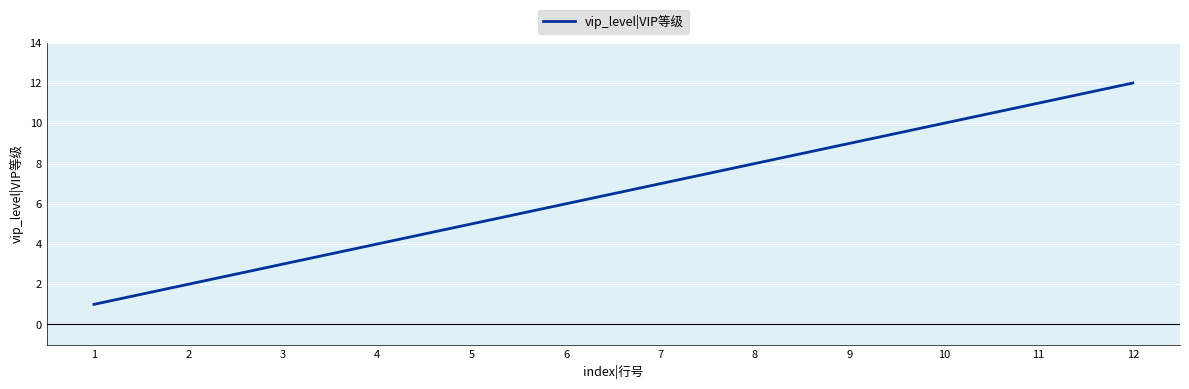

The chart shows a value of 3 at 2. True or false?

False